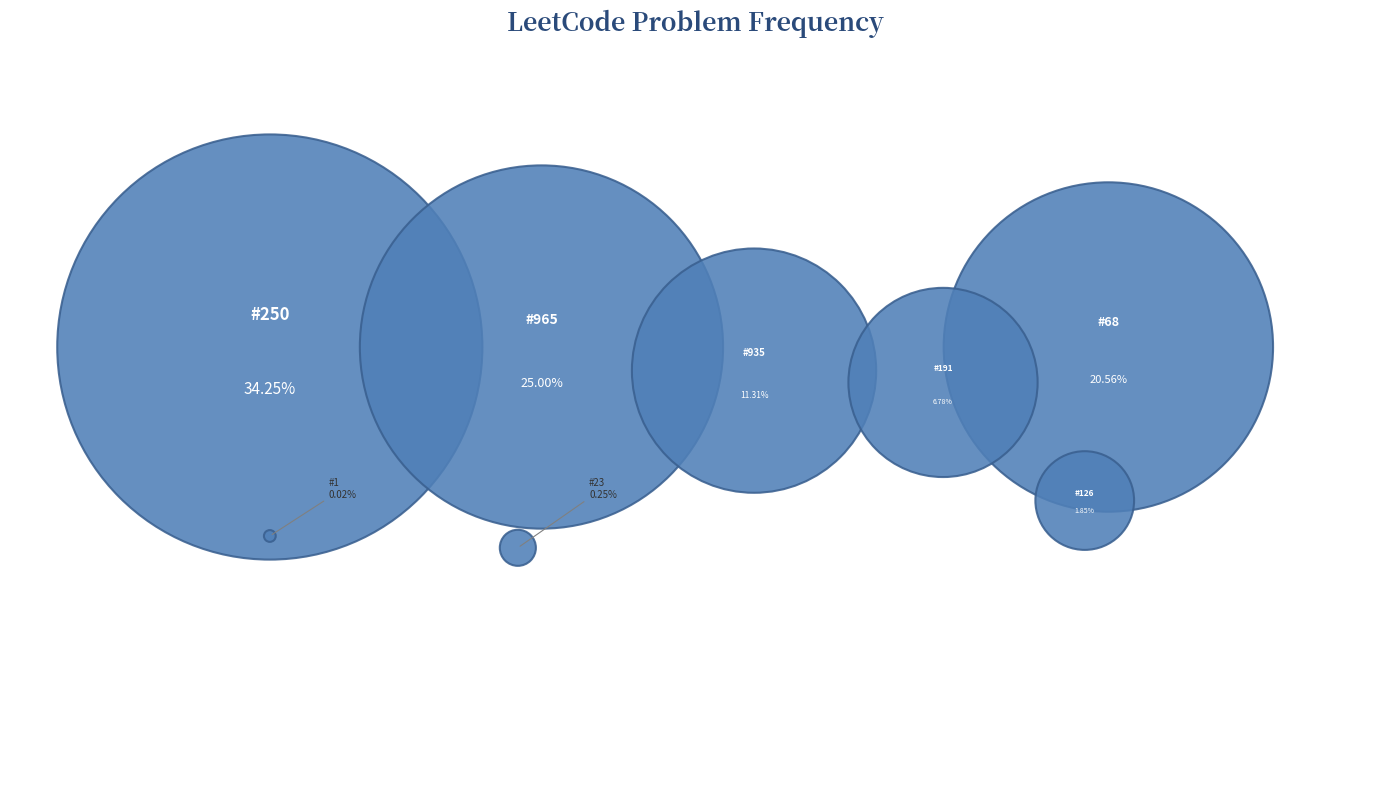

Between 250 and 191, which is larger?

250